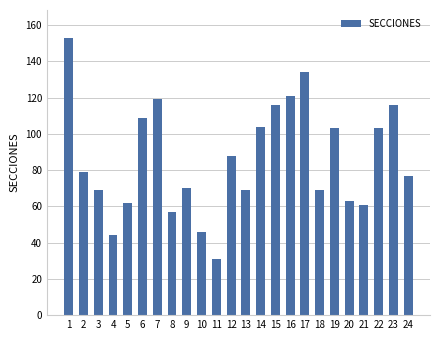

What is the value of the 12th bar from the left?

88